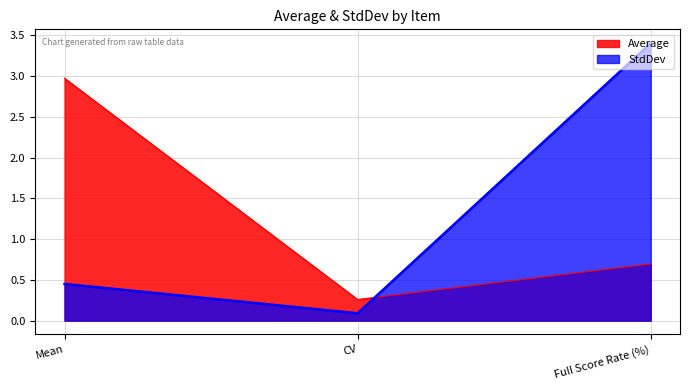

What is the sum of all StdDev values?

3.9